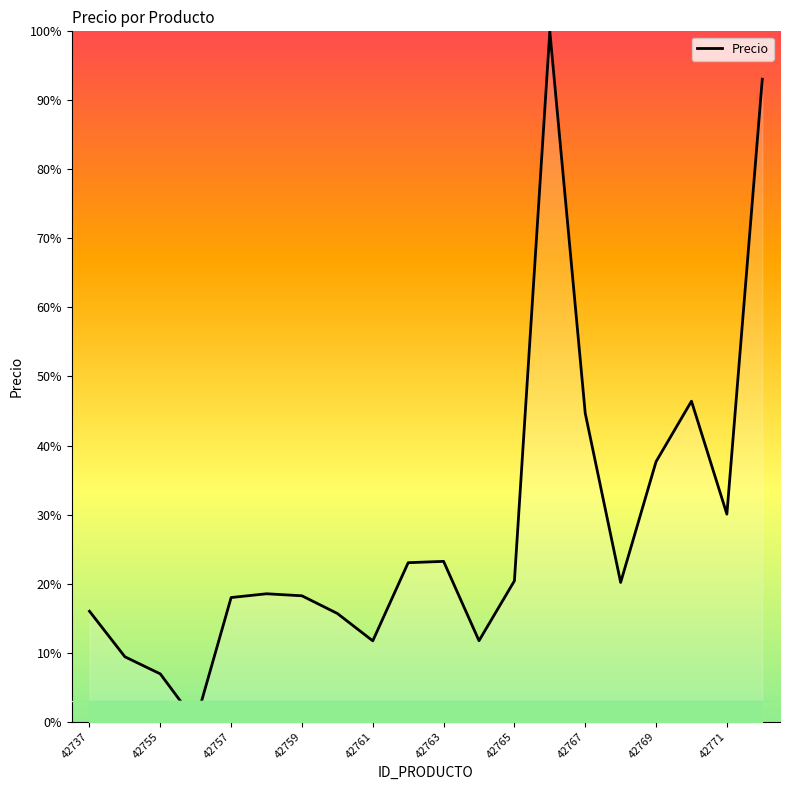

What is the difference between the maximum and minimum values?

100.0